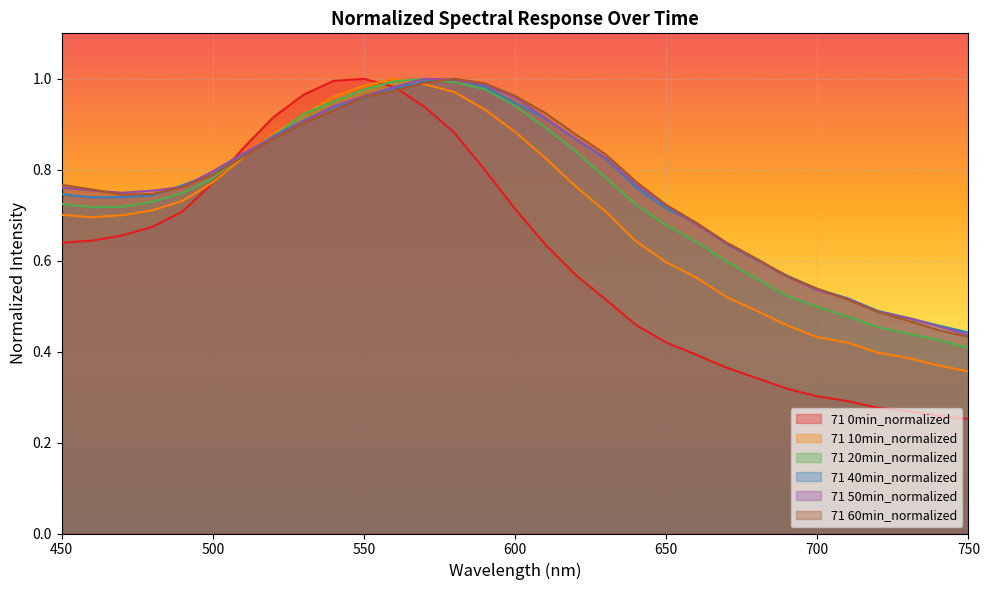

Reading right to left, list all the values displayed in this chart.

71 0min_normalized: 0.3	0.3	0.3	0.3	0.3	0.3	0.3	0.3	0.4	0.4	0.4	0.5	0.5	0.6	0.6	0.7	0.8	0.9	0.9	1.0	1.0	1.0	1.0	0.9	0.8	0.8	0.7	0.7	0.7	0.6	0.6
71 10min_normalized: 0.4	0.4	0.4	0.4	0.4	0.4	0.5	0.5	0.5	0.6	0.6	0.6	0.7	0.8	0.8	0.9	0.9	1.0	1.0	1.0	1.0	1.0	0.9	0.9	0.8	0.8	0.7	0.7	0.7	0.7	0.7
71 20min_normalized: 0.4	0.4	0.4	0.5	0.5	0.5	0.5	0.6	0.6	0.6	0.7	0.7	0.8	0.8	0.9	0.9	1.0	1.0	1.0	1.0	1.0	1.0	0.9	0.9	0.8	0.8	0.7	0.7	0.7	0.7	0.7
71 40min_normalized: 0.4	0.5	0.5	0.5	0.5	0.5	0.6	0.6	0.6	0.7	0.7	0.8	0.8	0.9	0.9	0.9	1.0	1.0	1.0	1.0	1.0	0.9	0.9	0.9	0.8	0.8	0.8	0.7	0.7	0.7	0.7
71 50min_normalized: 0.4	0.5	0.5	0.5	0.5	0.5	0.6	0.6	0.6	0.7	0.7	0.8	0.8	0.9	0.9	1.0	1.0	1.0	1.0	1.0	1.0	0.9	0.9	0.9	0.8	0.8	0.8	0.8	0.7	0.8	0.8
71 60min_normalized: 0.4	0.4	0.5	0.5	0.5	0.5	0.6	0.6	0.6	0.7	0.7	0.8	0.8	0.9	0.9	1.0	1.0	1.0	1.0	1.0	1.0	0.9	0.9	0.9	0.8	0.8	0.8	0.7	0.7	0.8	0.8